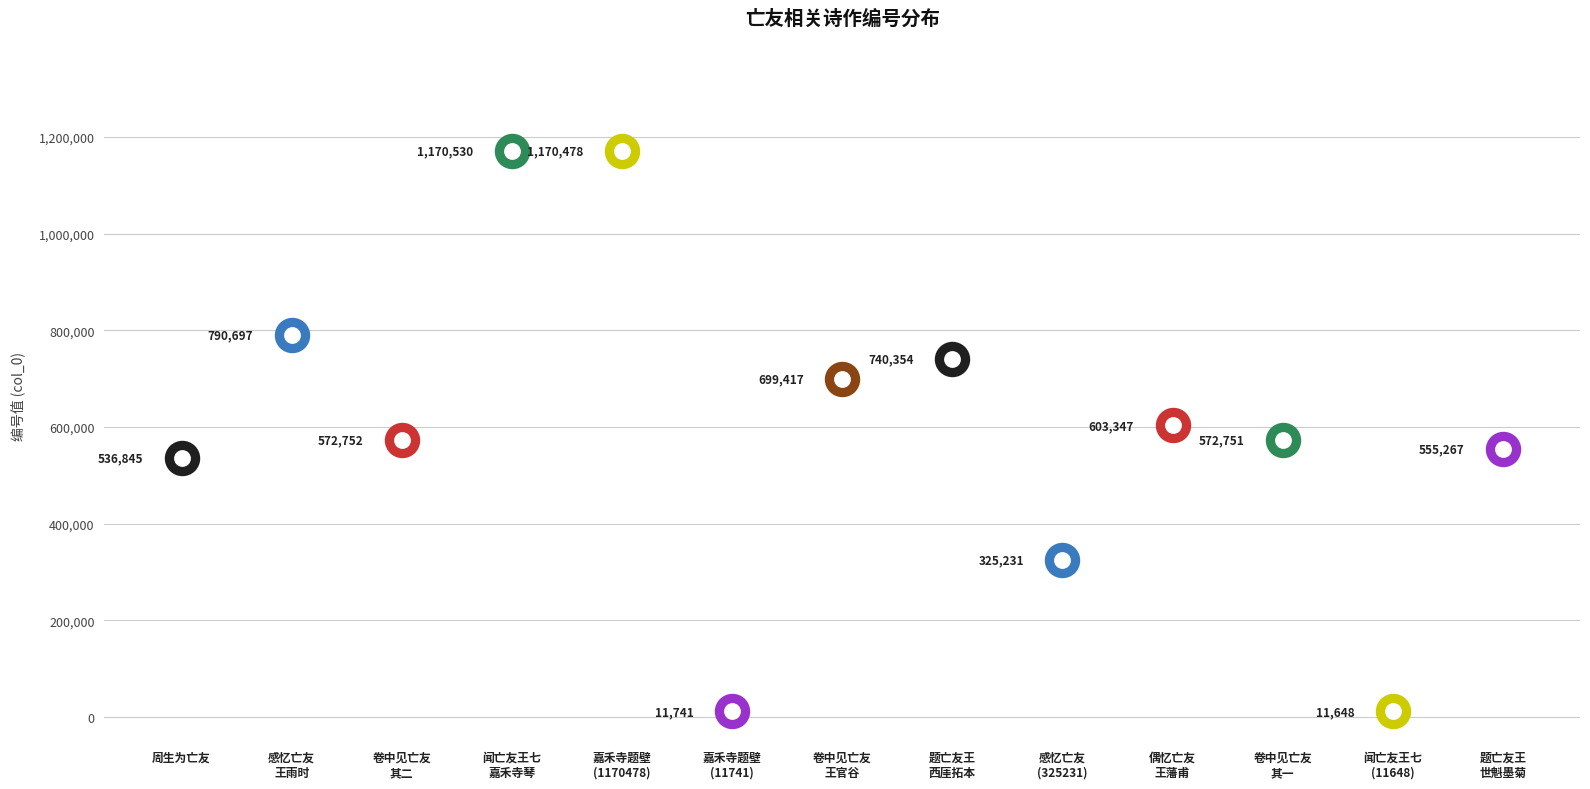

What is the change in value from 感忆亡友王雨时(325231) to 闻亡友王七嘉禾寺得素琴(11648)?

-313583